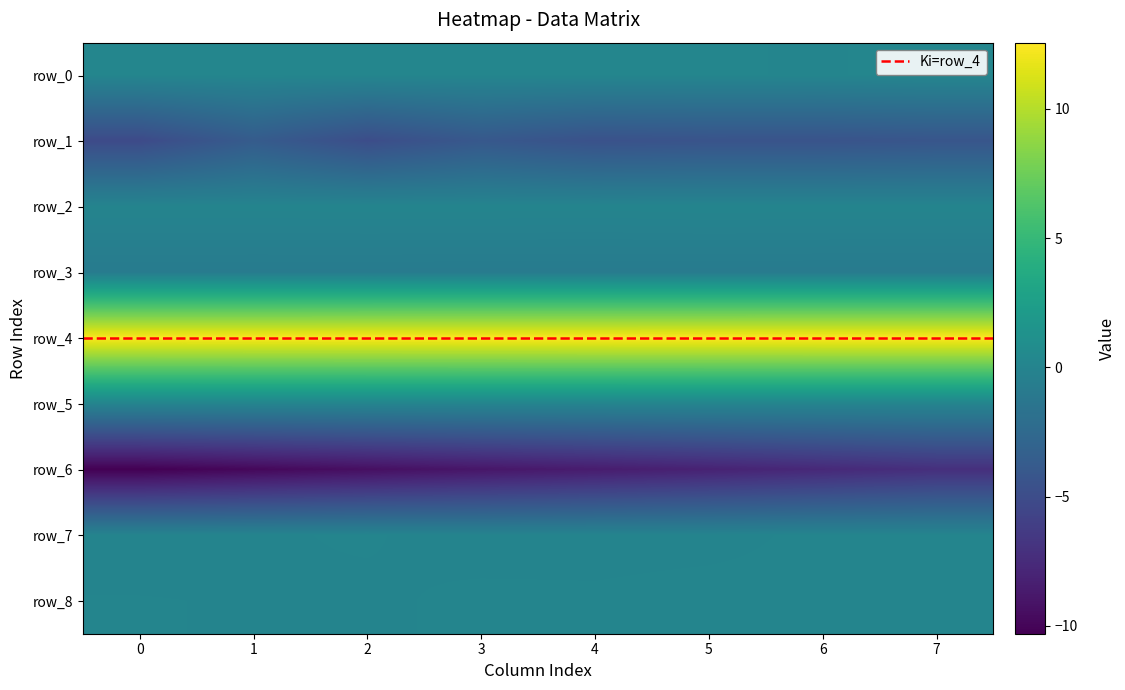

At which category is the sum across all series the highest?

7